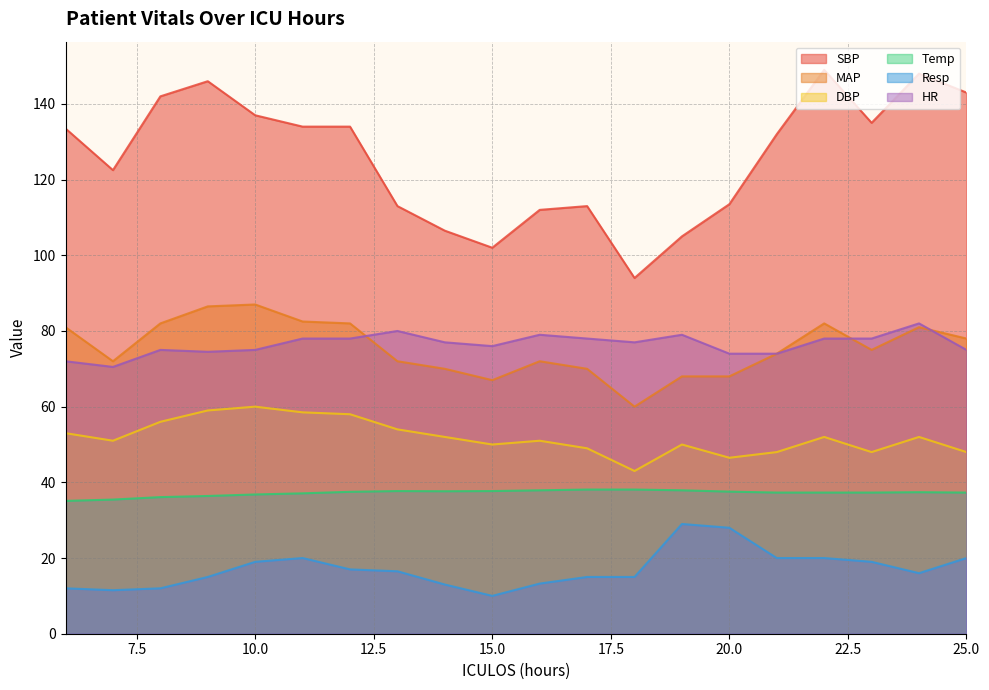

How many data points in DBP are less than 52?

10